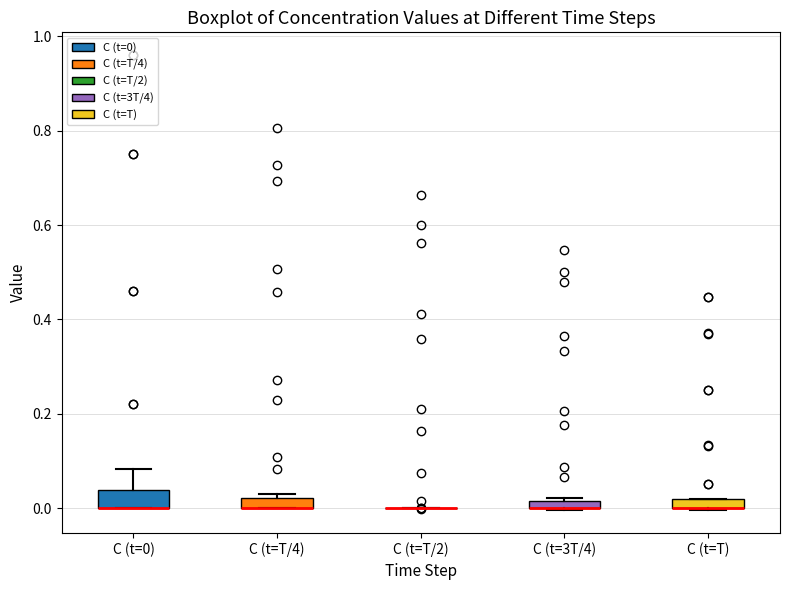

Where is the lower edge of the box for C (t=0) on the y-axis? The values are not printed on the chart, so give them approximately, as read against the axis.

0.00